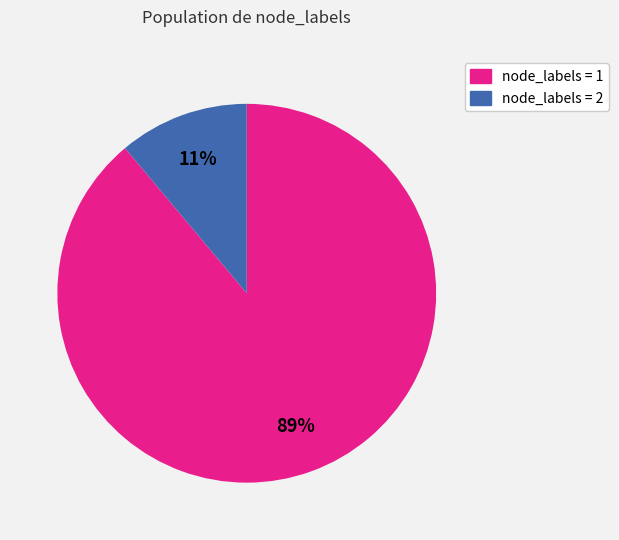

To the nearest percent, what is the difference between the largest and smallest slice percentages?

78%